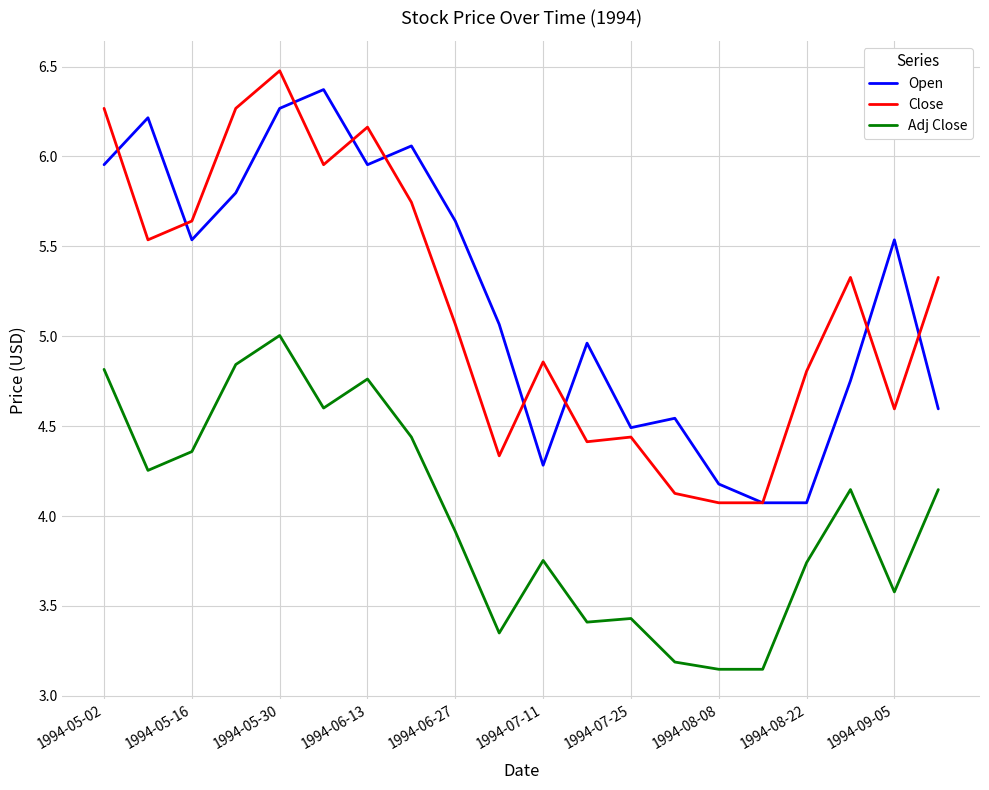

True or false: Close and Adj Close intersect in this chart.

False